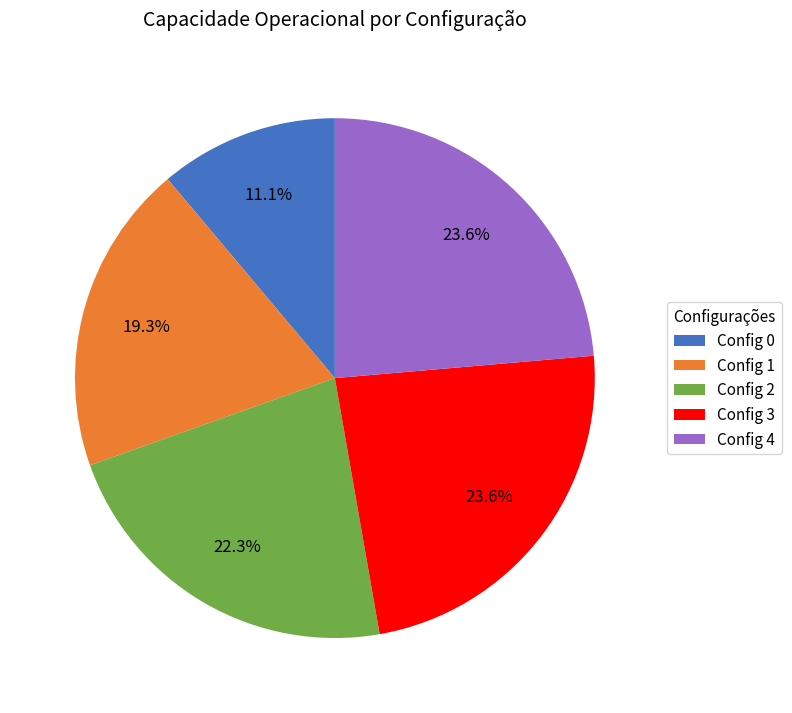

To the nearest percent, what is the average slice percentage?

20%